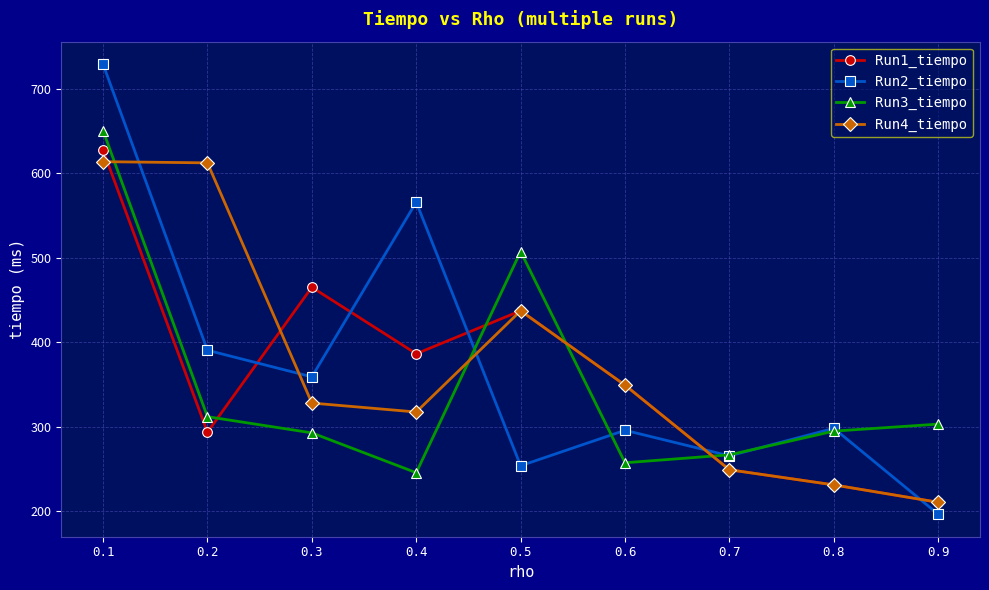

At which category does Run2_tiempo reach its first local peak?

0.4